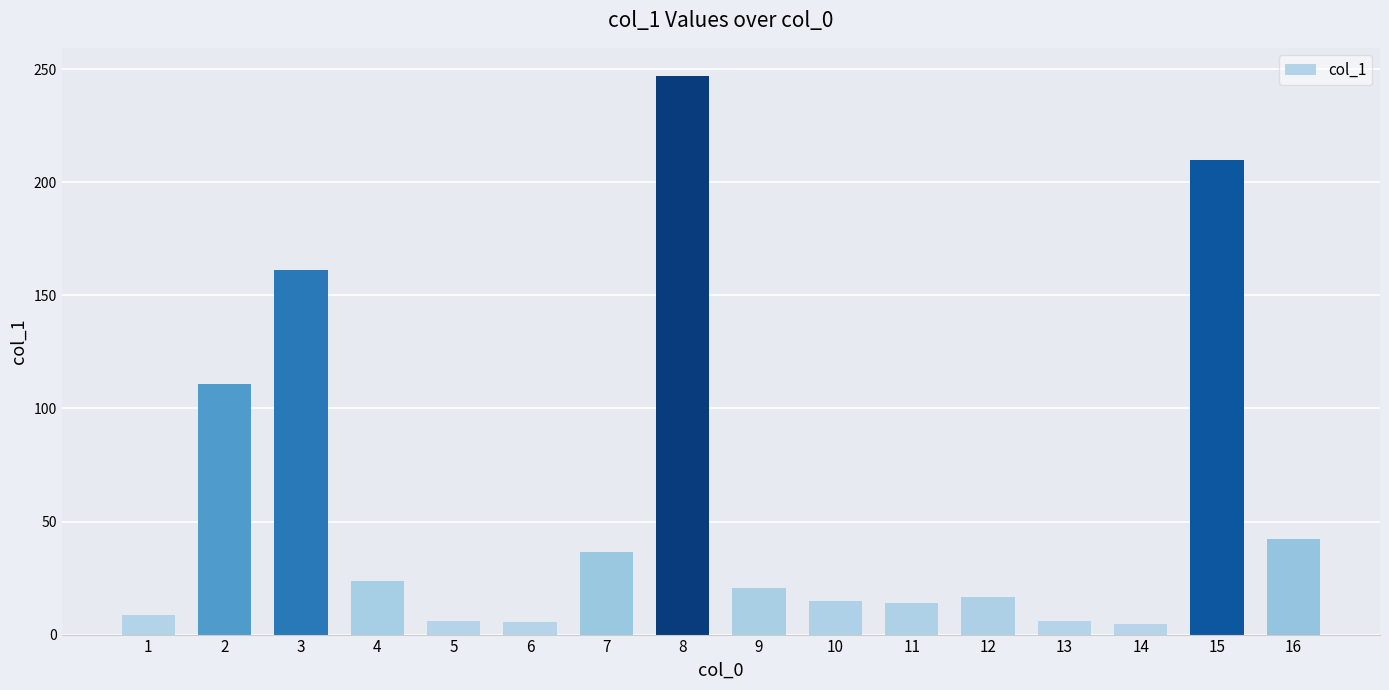

Count the number of data series in this chart.

1